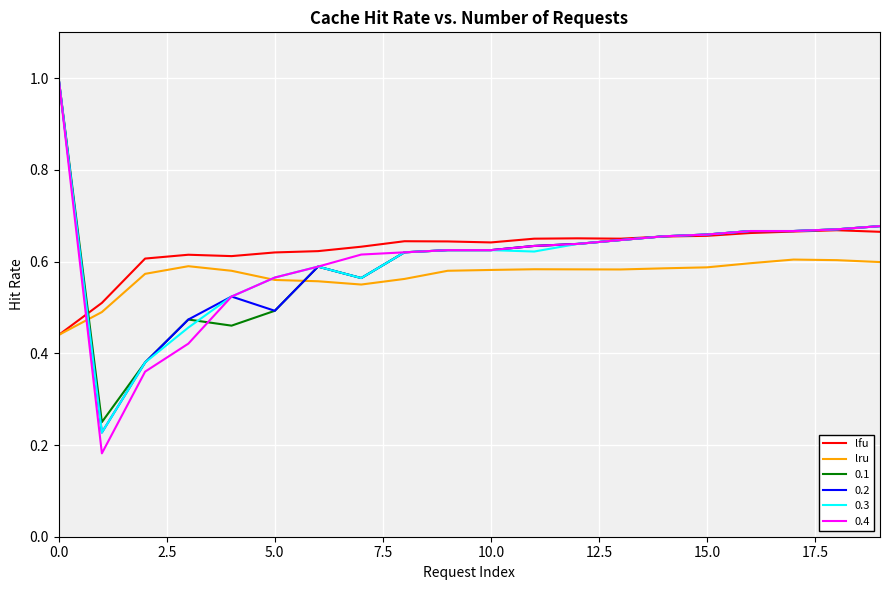

What is the highest value of the 0.2 series?

1.0